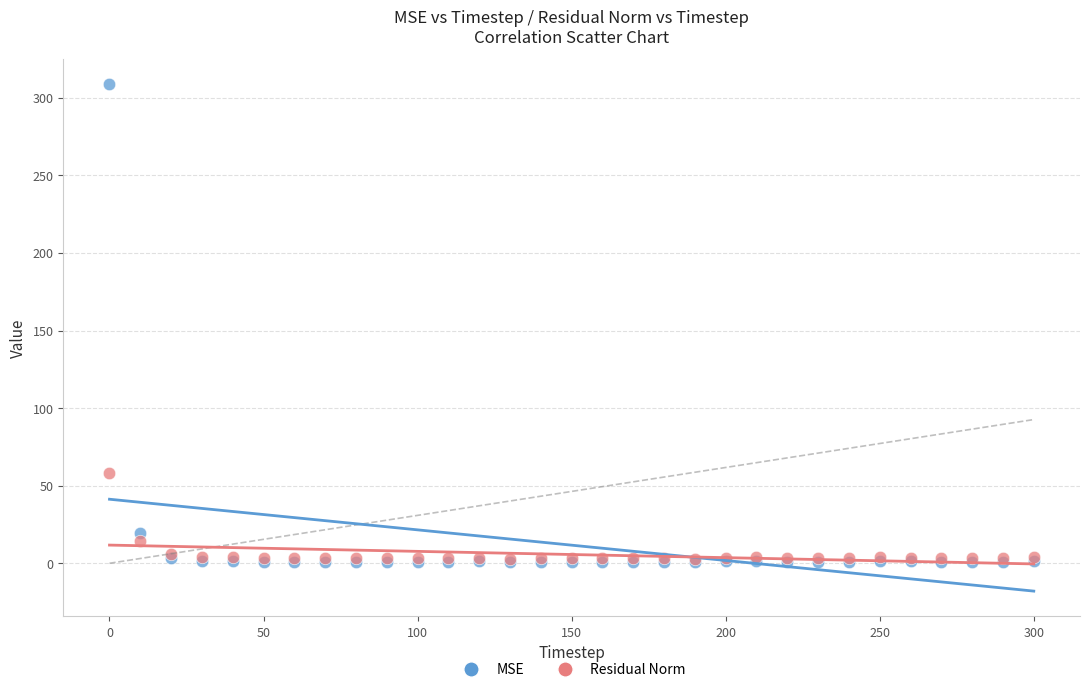

What are all the series names shown in the legend?

MSE, Residual Norm